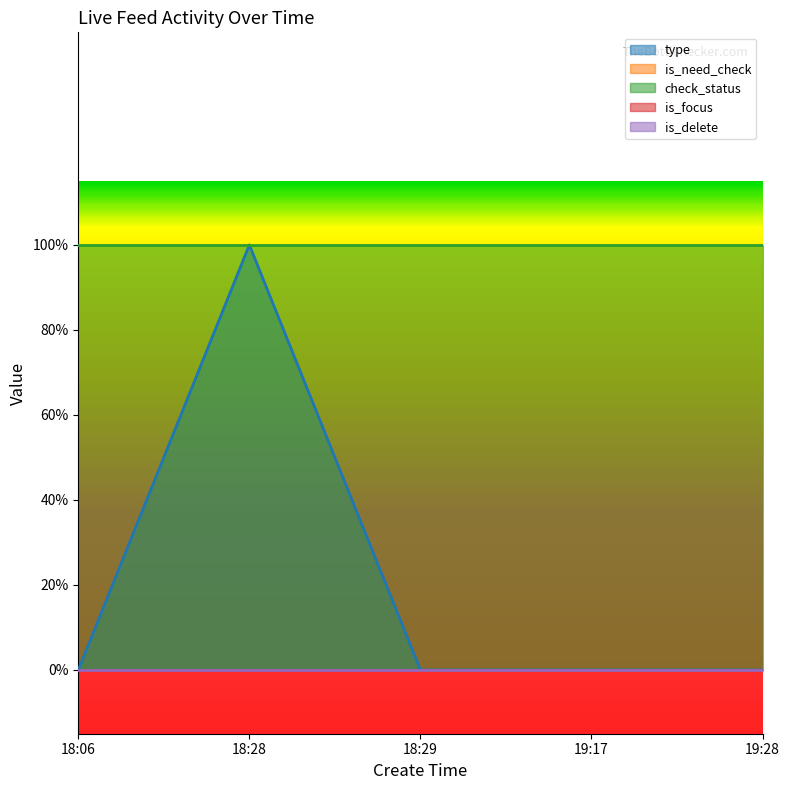

Which category has the lowest value in the check_status series?

18:06